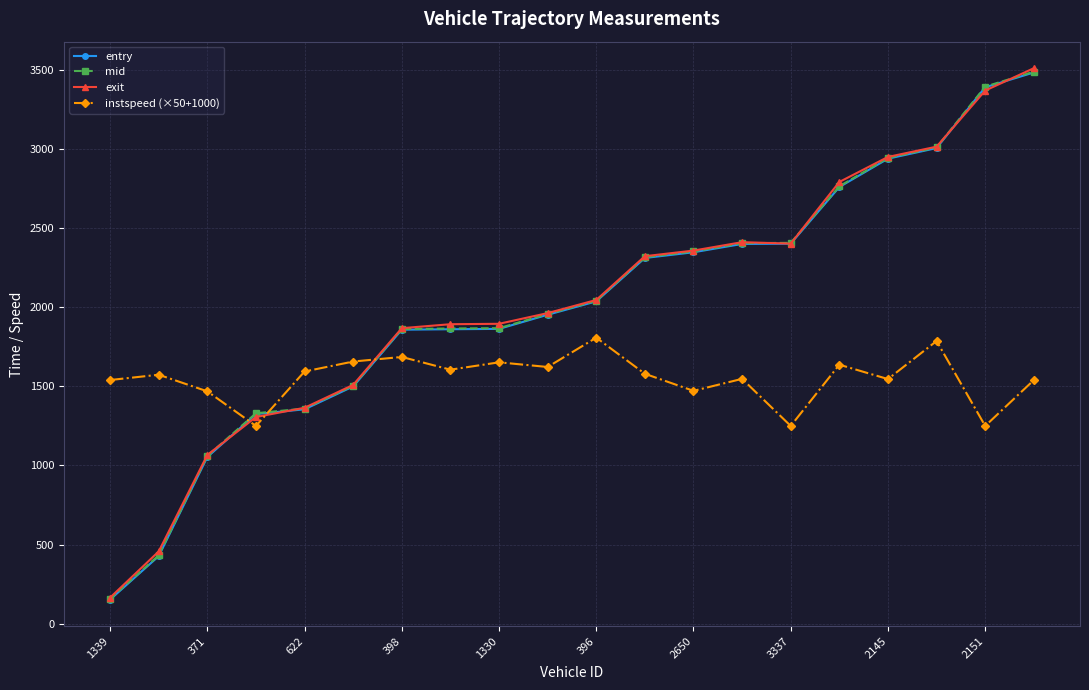

How many times do entry and instspeed (×50+1000) cross each other?

3